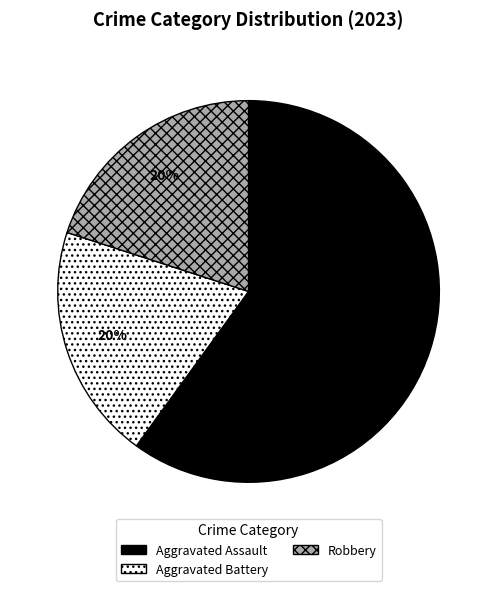

To the nearest percent, what is the average slice percentage?

33%